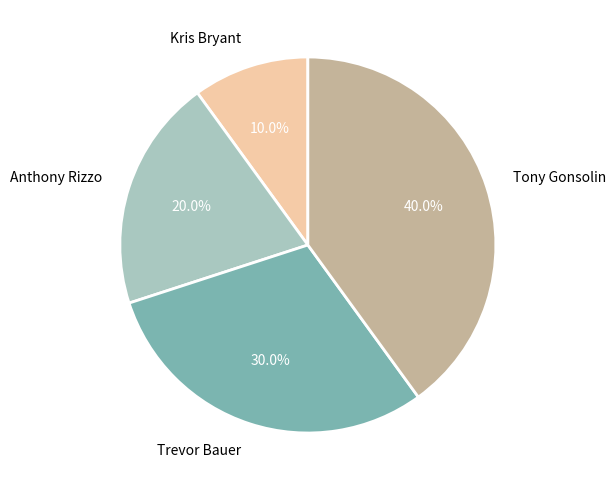

Which slice is the smallest?

Kris Bryant